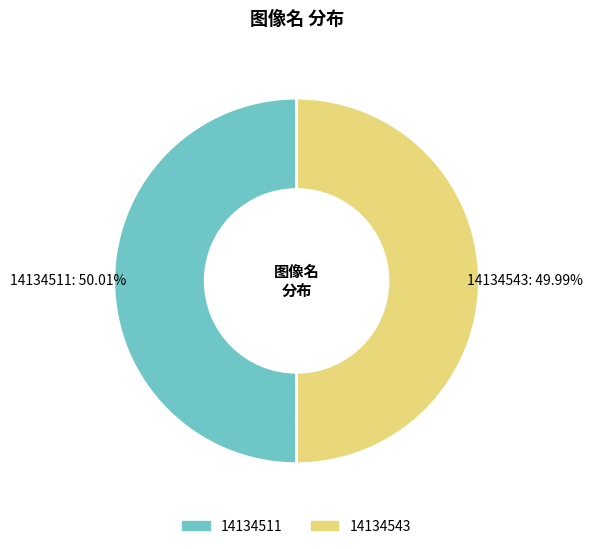

Does any single category account for the majority?

Yes